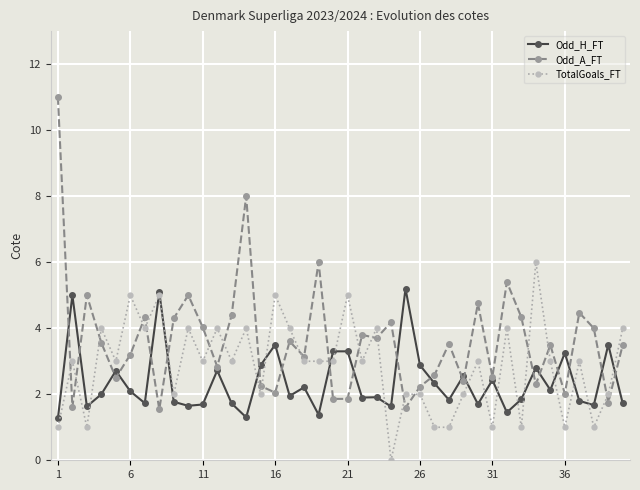

Which series ends up on top after the final intersection of Odd_A_FT and TotalGoals_FT?

TotalGoals_FT